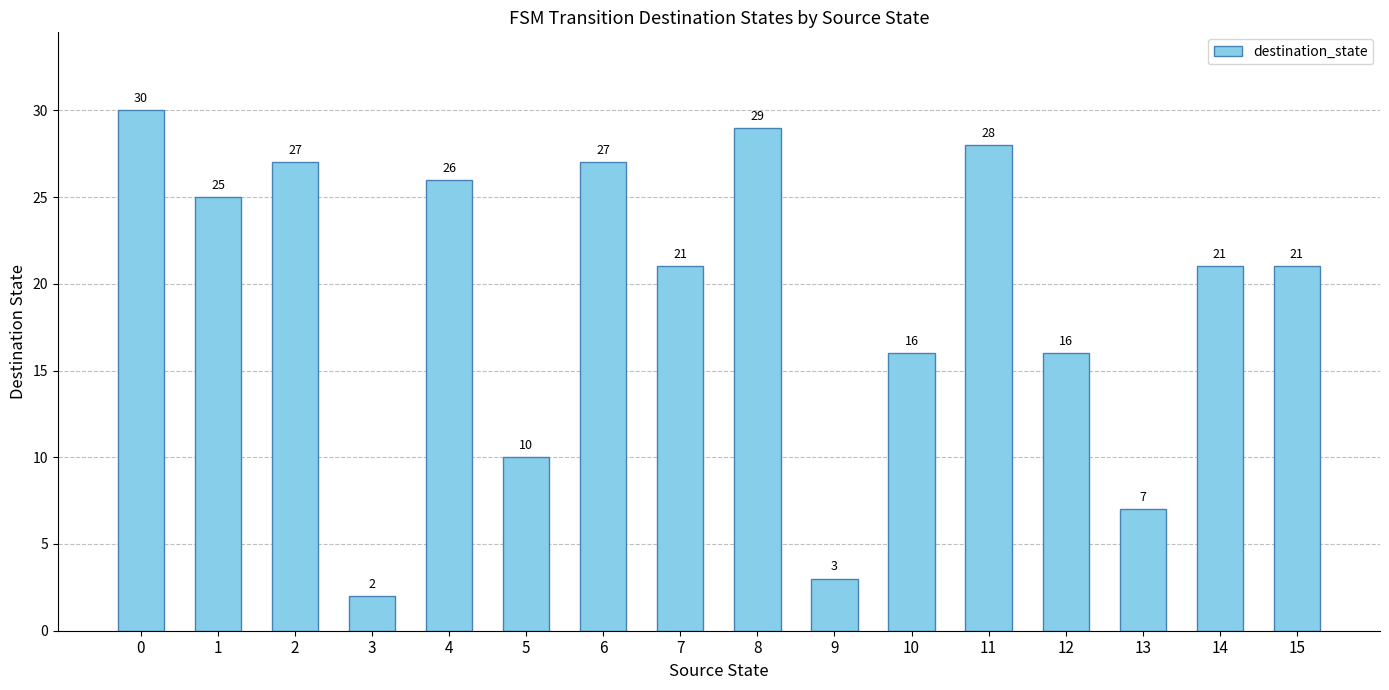

What is the change in value from 0 to 9?

-27